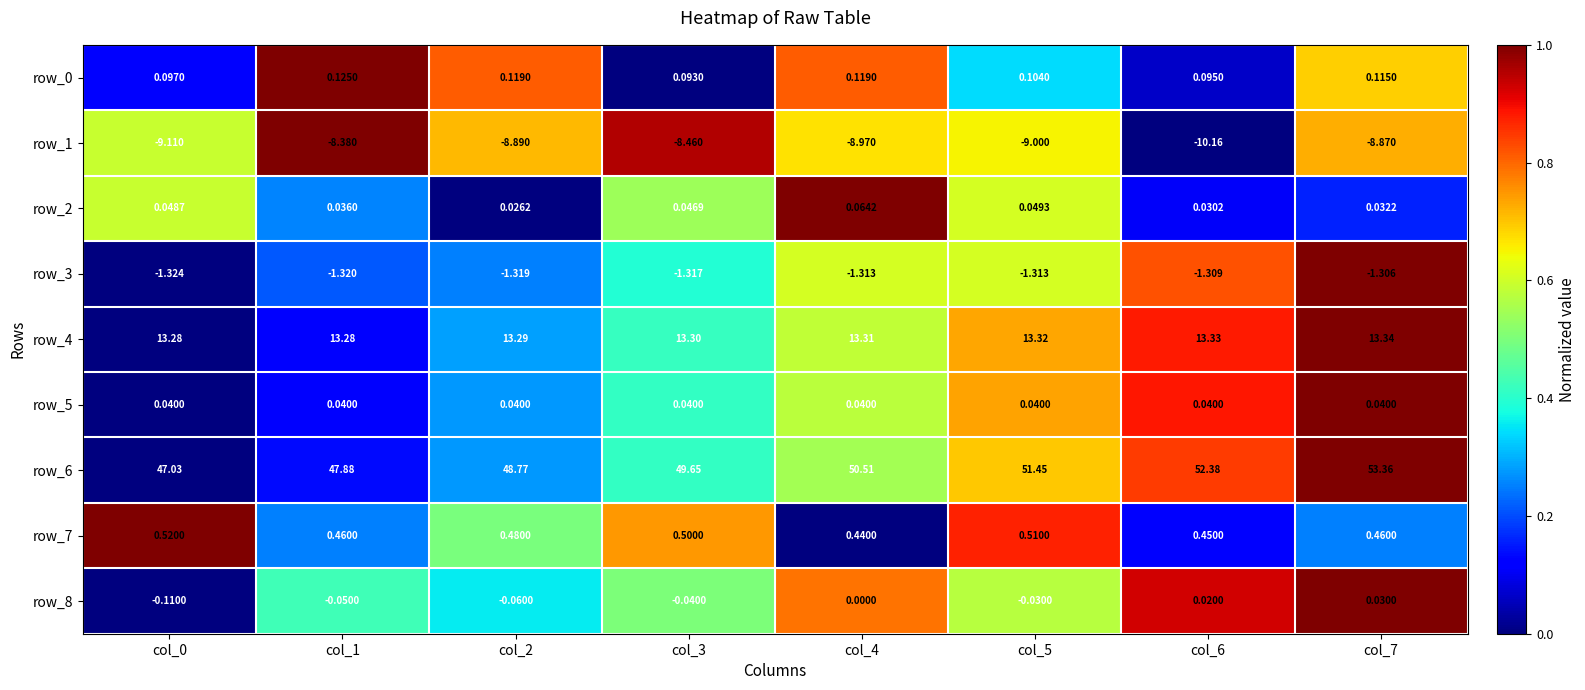

Is the value of row_7 at col_1 greater than the value of row_5 at col_4?

Yes